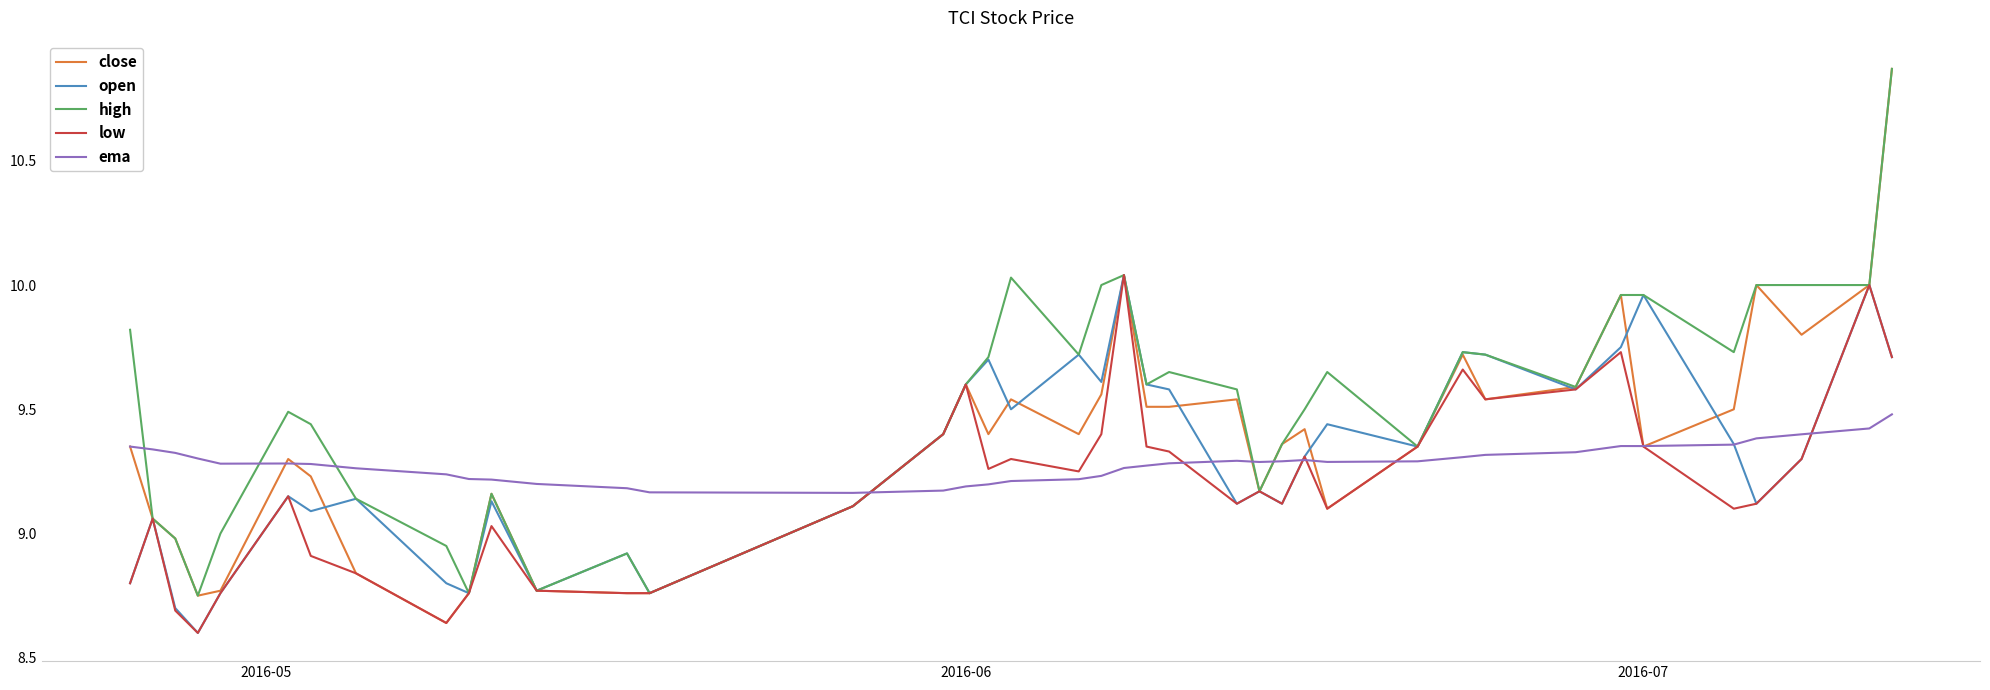

Which series has the widest spread of values?

close